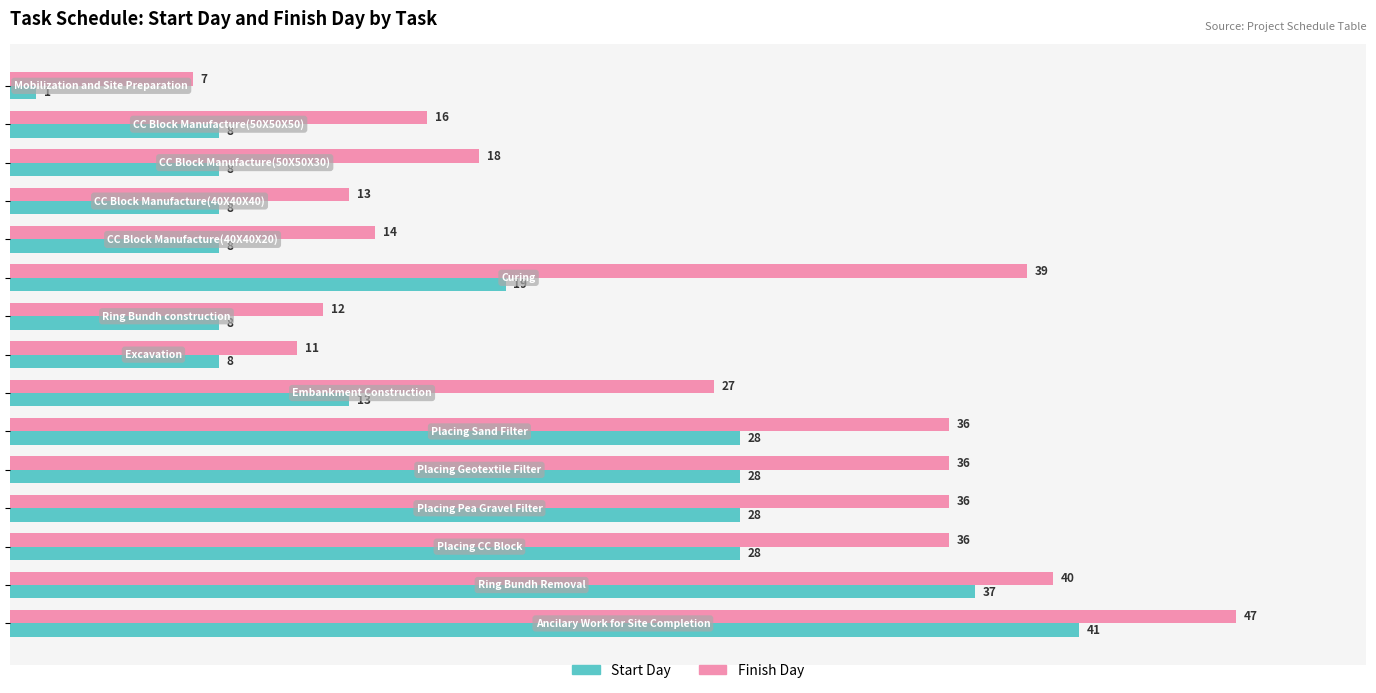

Count the Start Day values in the range 8 to 28.

12